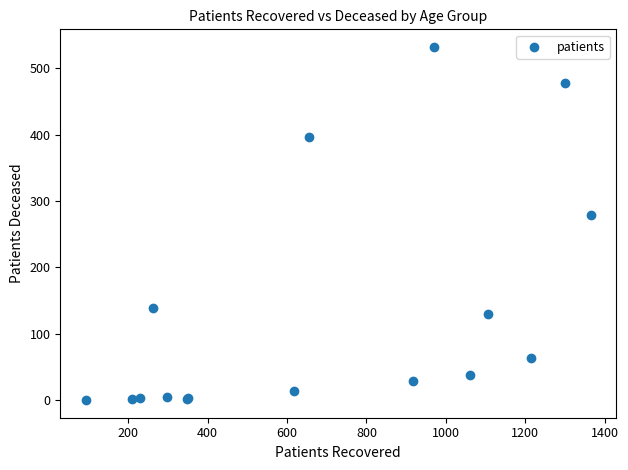

What Y value in the scatter plot is closest to 266?

279